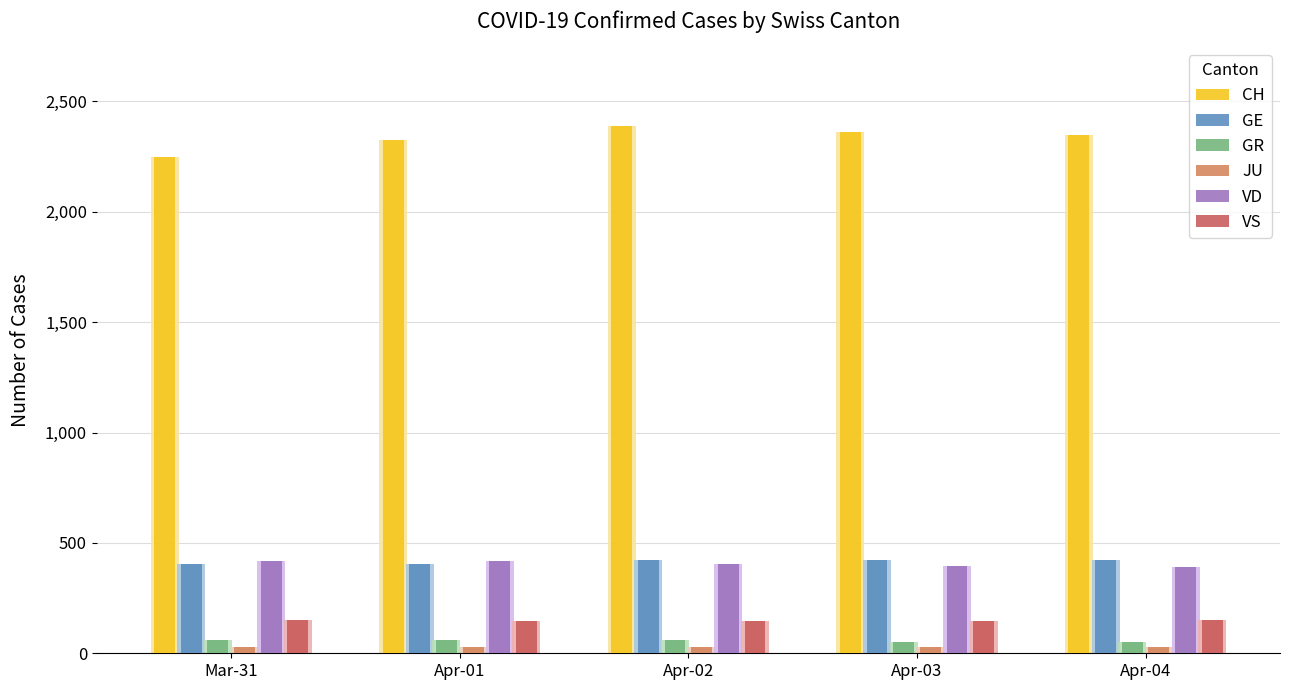

What are all the series names shown in the legend?

CH, GE, GR, JU, VD, VS